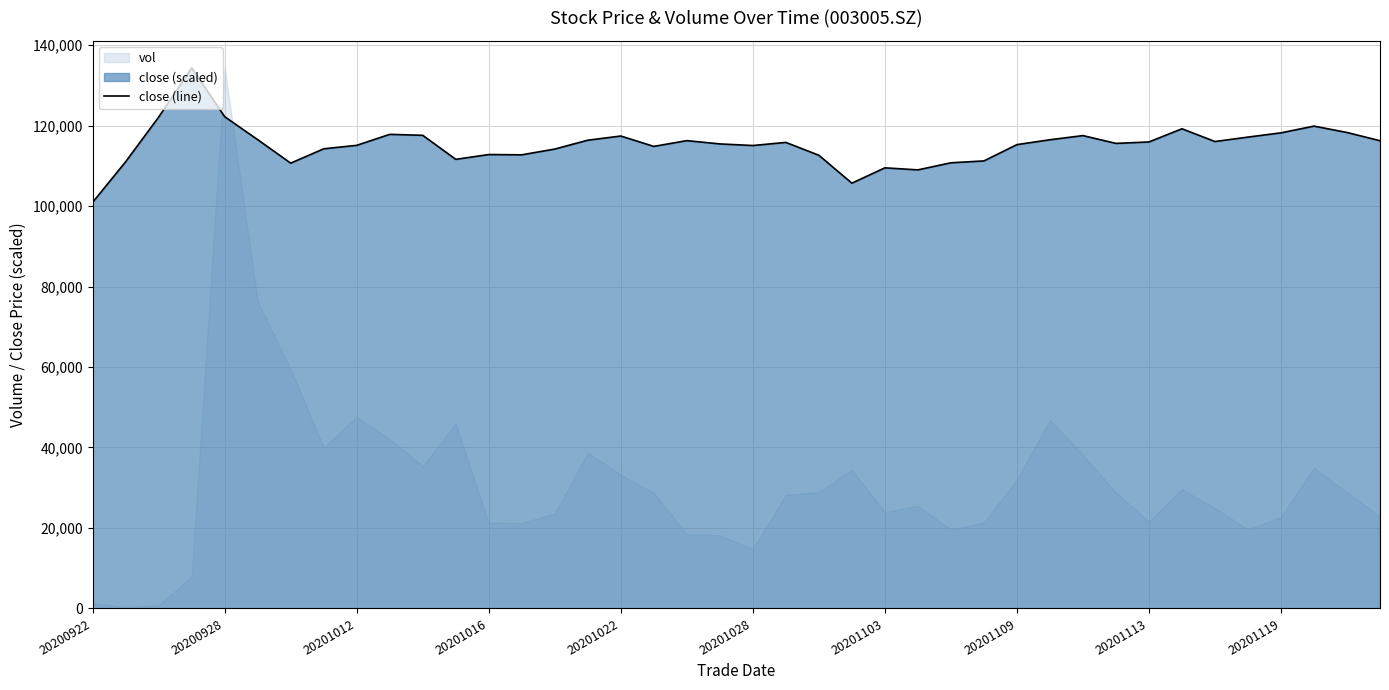

How many values exceed 115809?

20